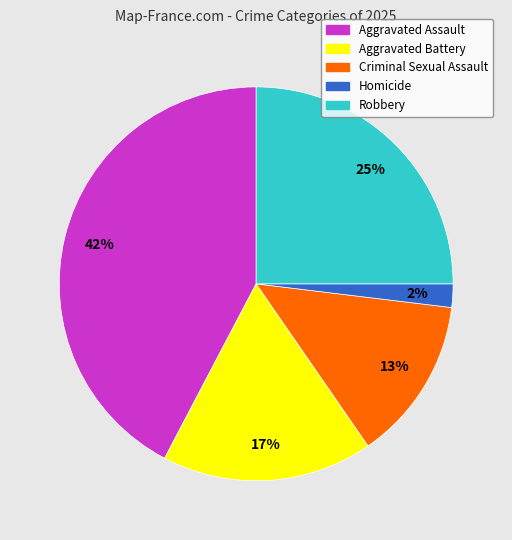

Approximately how many times larger is the value at Criminal Sexual Assault compared to Robbery?

0.5